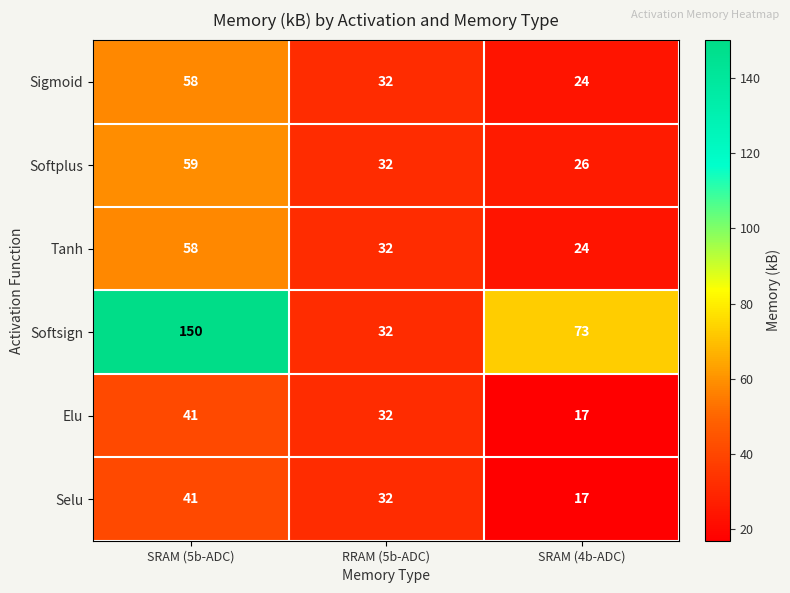

At which category does the chart reach its minimum across all series?

SRAM (4b-ADC)